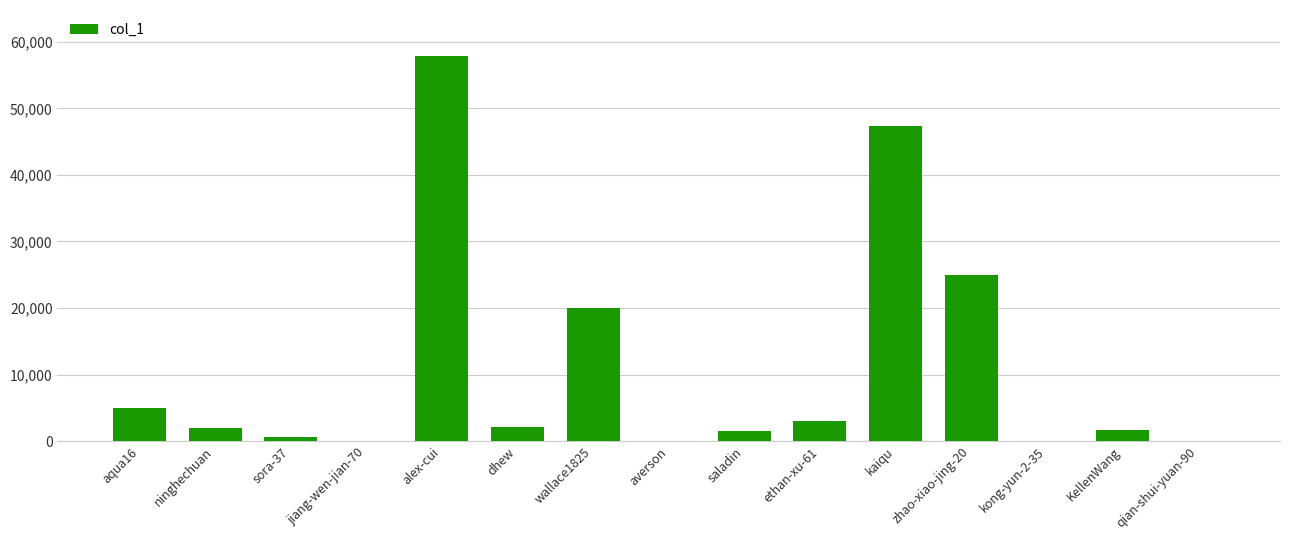

How many distinct data groups are displayed?

1